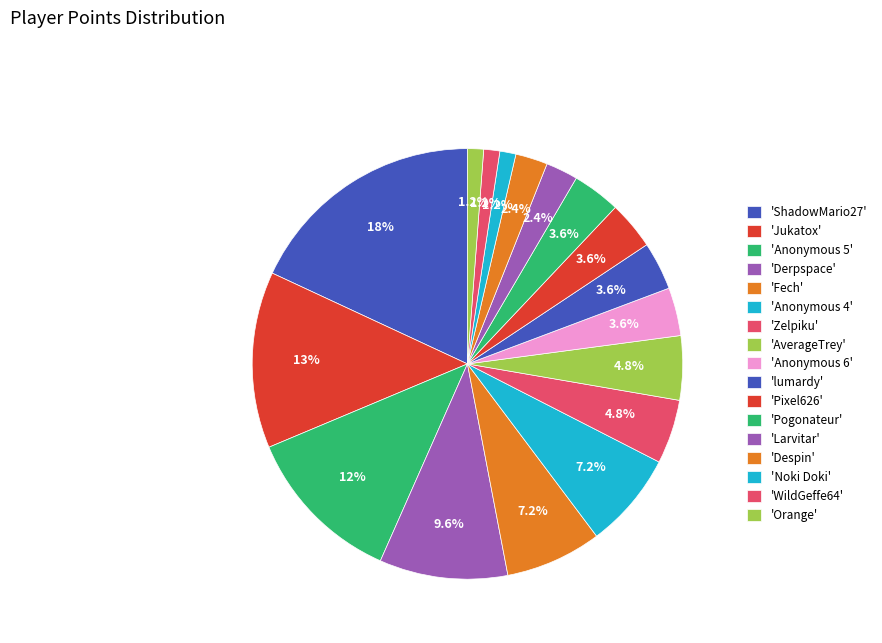

Which category has the smallest portion of the pie?

Noki Doki